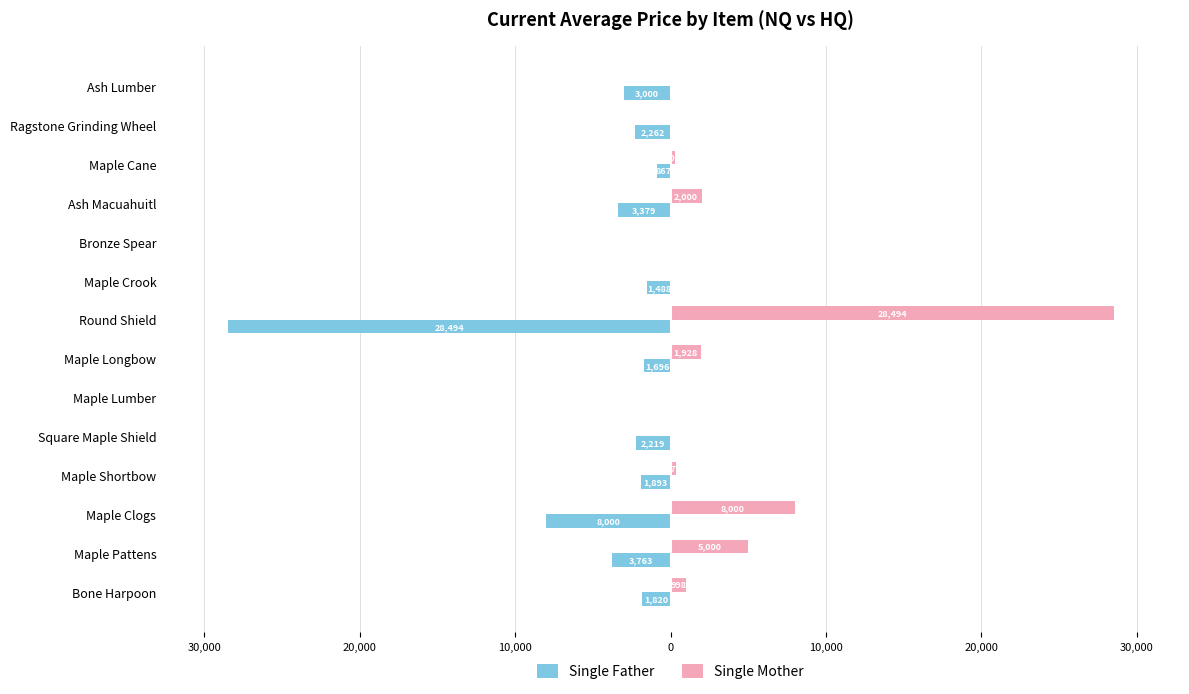

What are all the series names shown in the legend?

Single Father, Single Mother